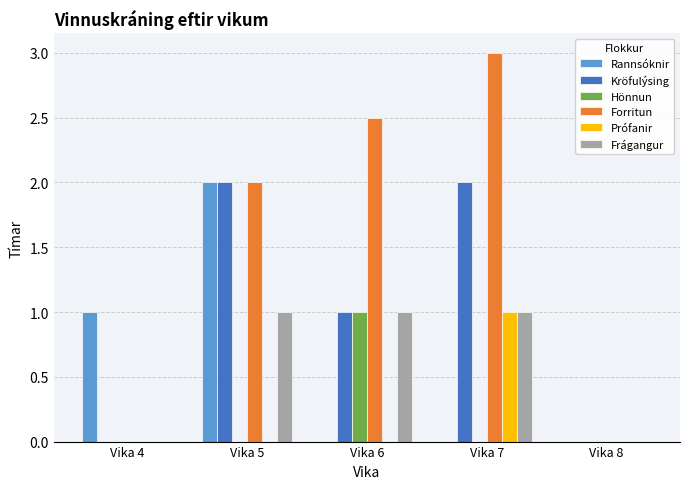

What is the maximum value shown in the chart?

3.0